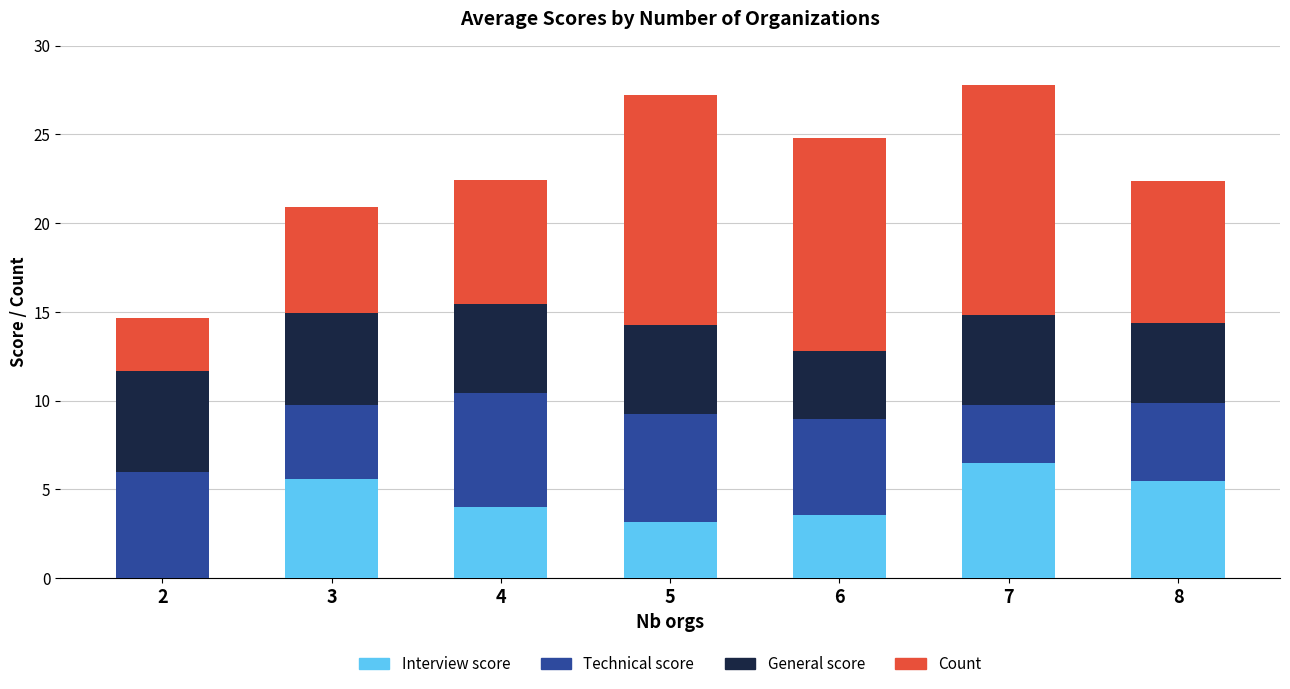

Which category has the highest value in the Interview score series?

7